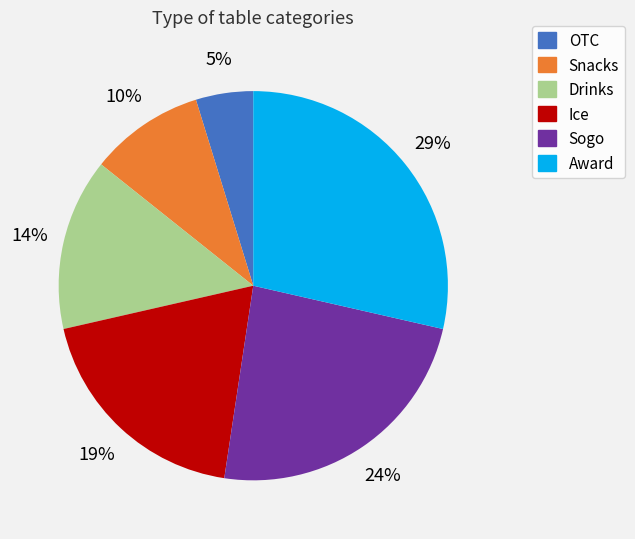

To the nearest percent, what percentage of the pie is Sogo?

24%